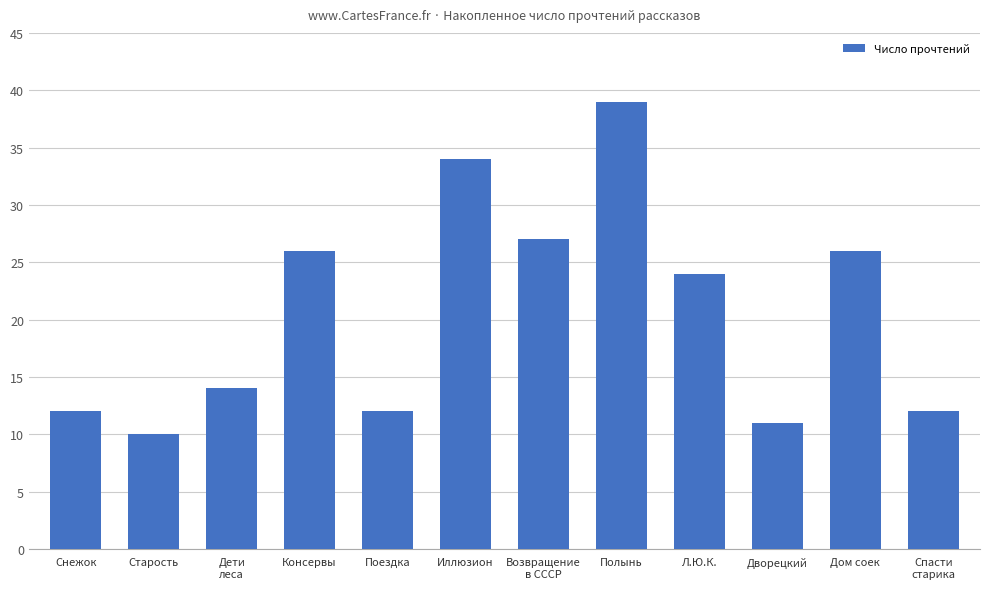

What is the label of the 9th bar from the right?

Консервы